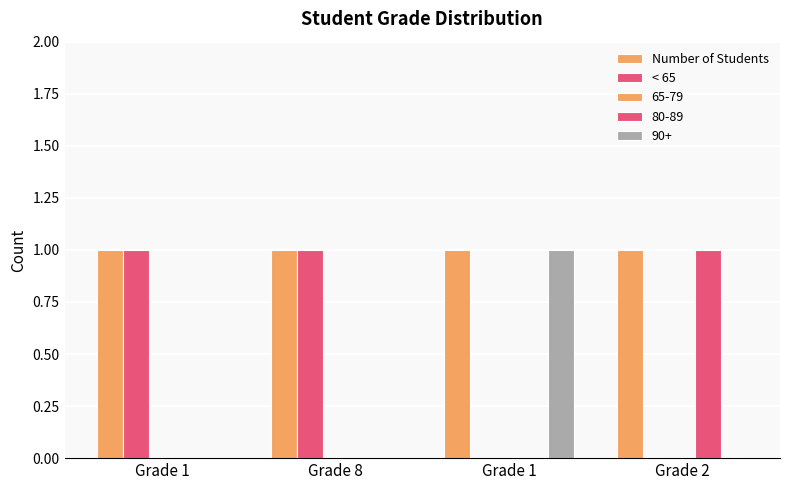

How many series are shown in this chart?

4